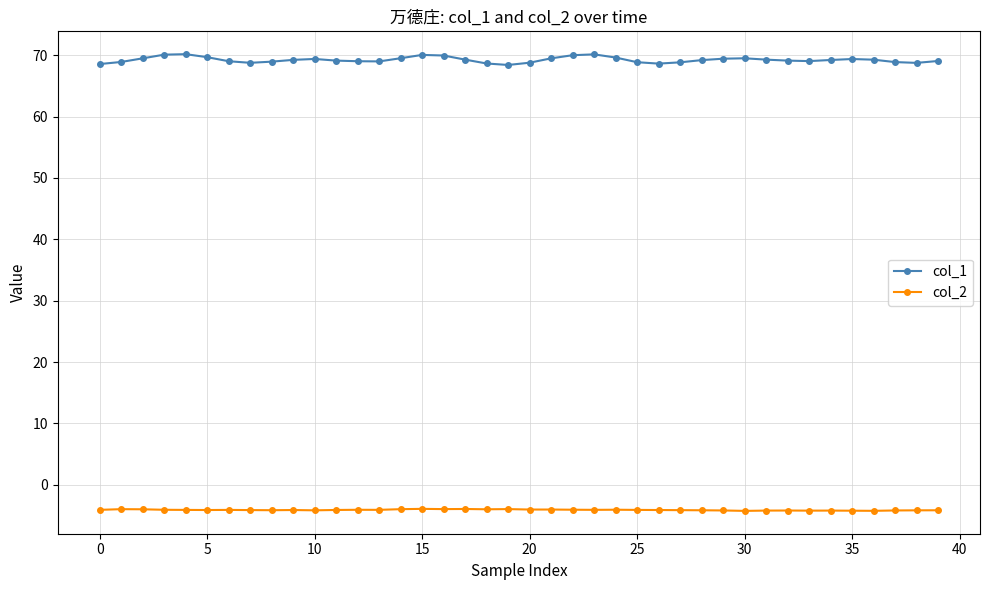

What is the value of the col_2 point at the 11th from the left?

-4.2